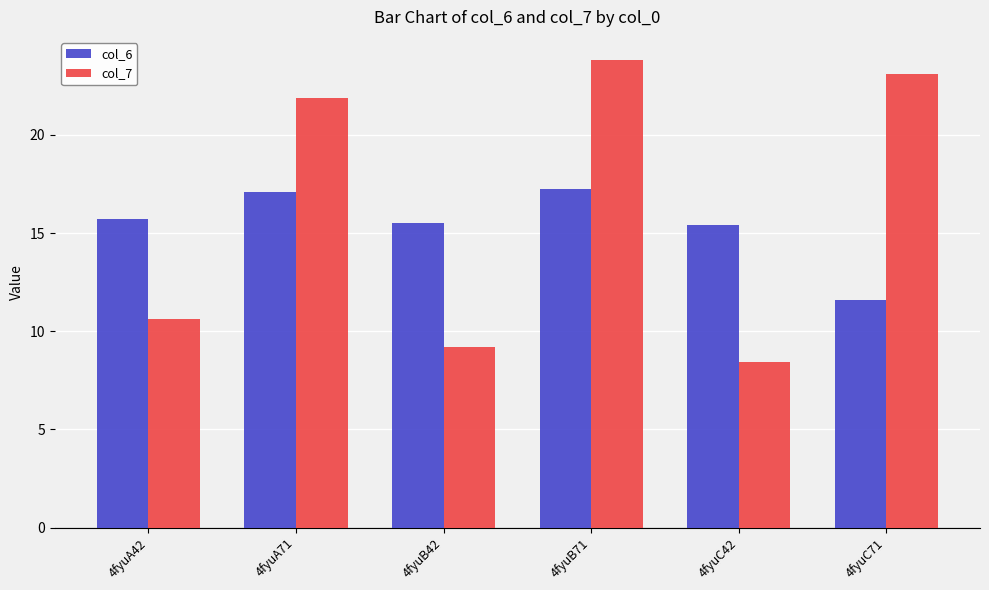

How many categories are shown in the chart?

6